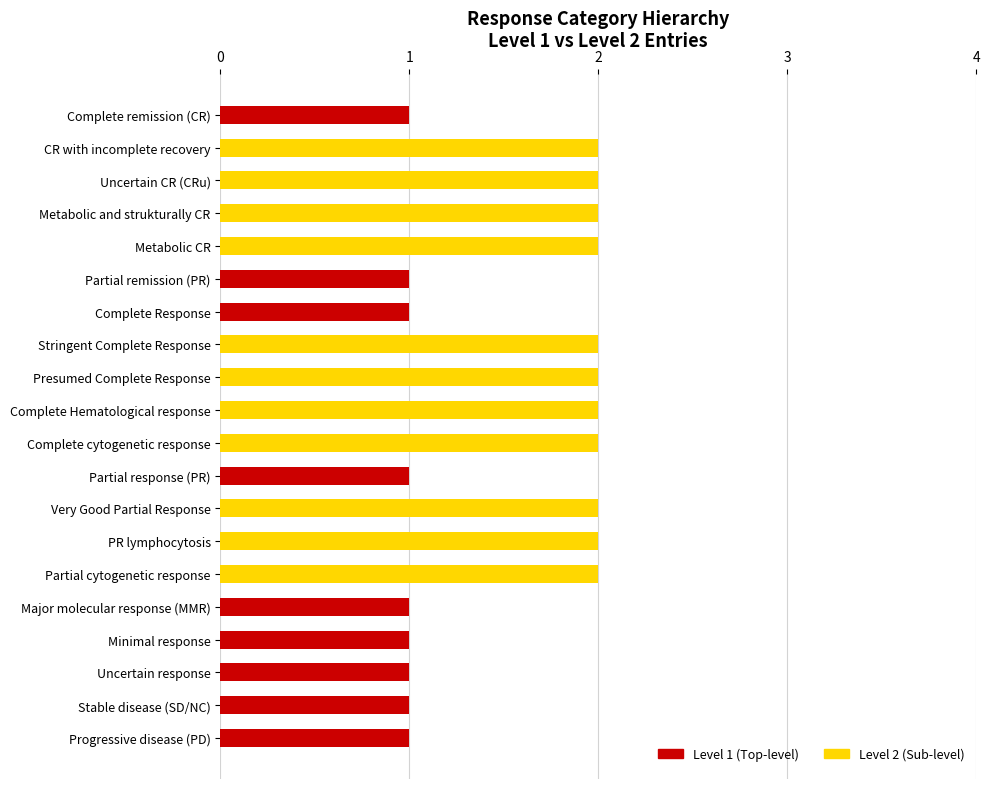

True or false: Level 1 (Top-level) has a value of 0 at Very Good Partial Response.

True